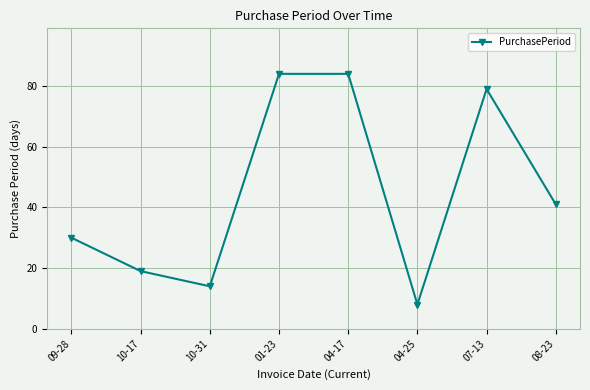

How many values are below 41?

4